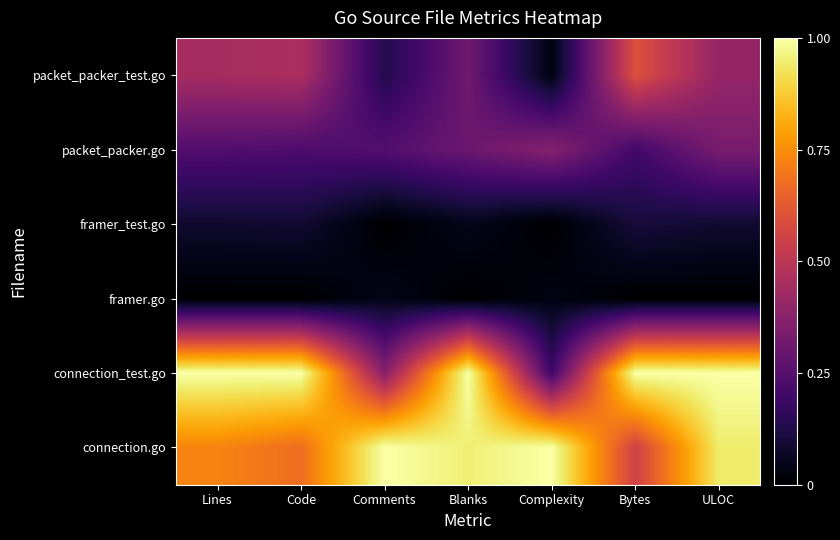

Reading left to right, list all the values displayed in this chart.

packet_packer_test.go: Lines=0.4	Code=0.5	Comments=0.1	Blanks=0.3	Complexity=0.0	Bytes=0.6	ULOC=0.4
packet_packer.go: Lines=0.2	Code=0.2	Comments=0.2	Blanks=0.3	Complexity=0.4	Bytes=0.2	ULOC=0.3
framer_test.go: Lines=0.1	Code=0.1	Comments=0.0	Blanks=0.0	Complexity=0.0	Bytes=0.1	ULOC=0.1
framer.go: Lines=0.0	Code=0.0	Comments=0.0	Blanks=0.0	Complexity=0.0	Bytes=0.0	ULOC=0.0
connection_test.go: Lines=1.0	Code=1.0	Comments=0.4	Blanks=1.0	Complexity=0.2	Bytes=1.0	ULOC=1.0
connection.go: Lines=0.7	Code=0.7	Comments=1.0	Blanks=0.9	Complexity=1.0	Bytes=0.6	ULOC=0.9